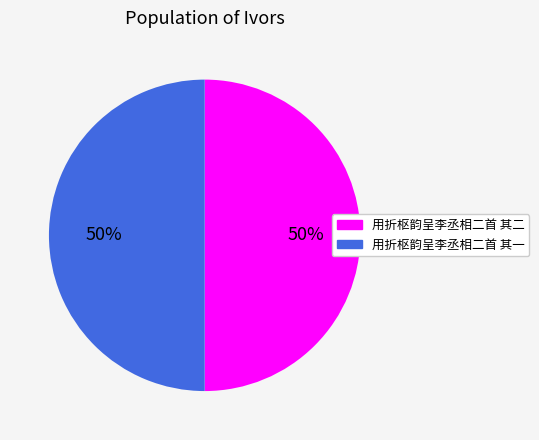

Approximately how many times larger is the value at 用折枢韵呈李丞相二首 其一 compared to 用折枢韵呈李丞相二首 其二?

1.0